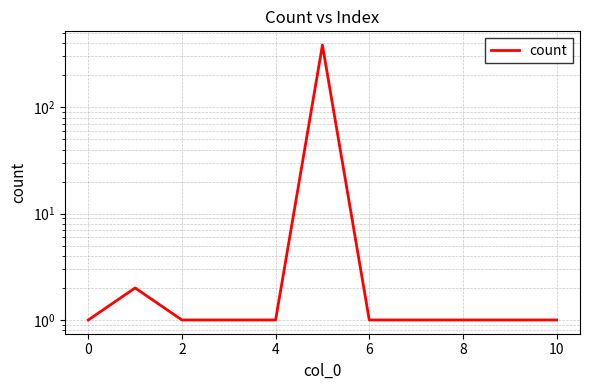

Is it true that the value at 12 is 1?

False